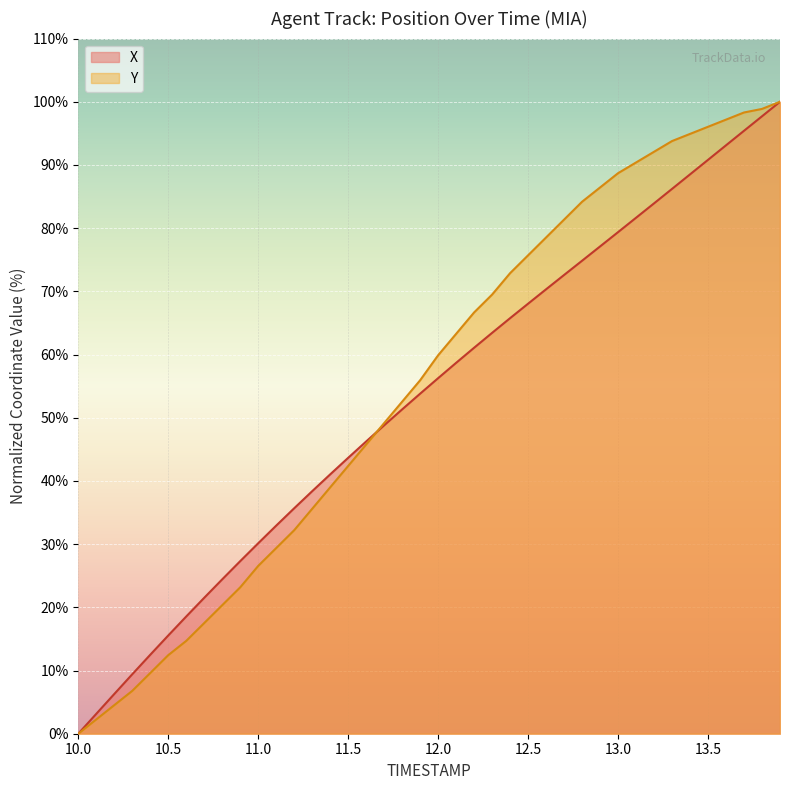

True or false: Y has a value of 6.8 at 10.3.

True